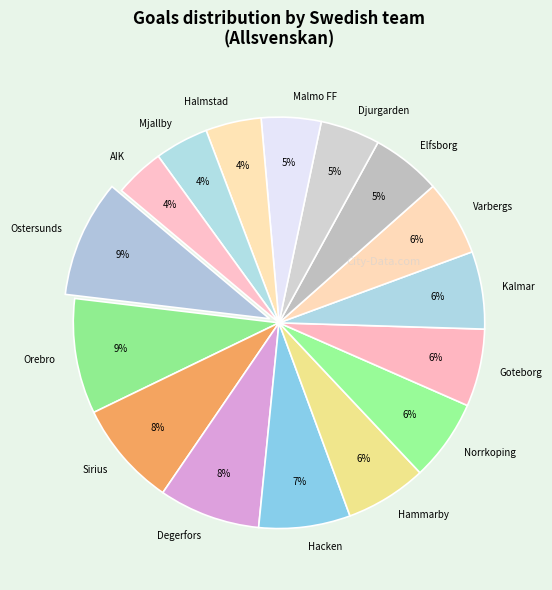

Combined, do Ostersunds and Goteborg account for over 50%?

No